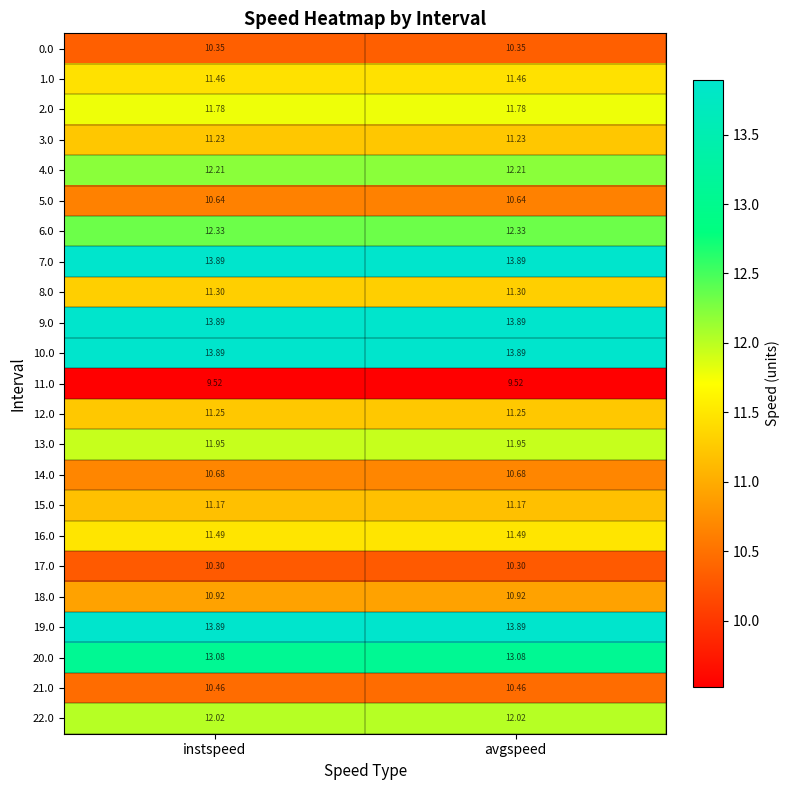

Is the value of 8.0 at instspeed greater than the value of 11.0 at avgspeed?

Yes